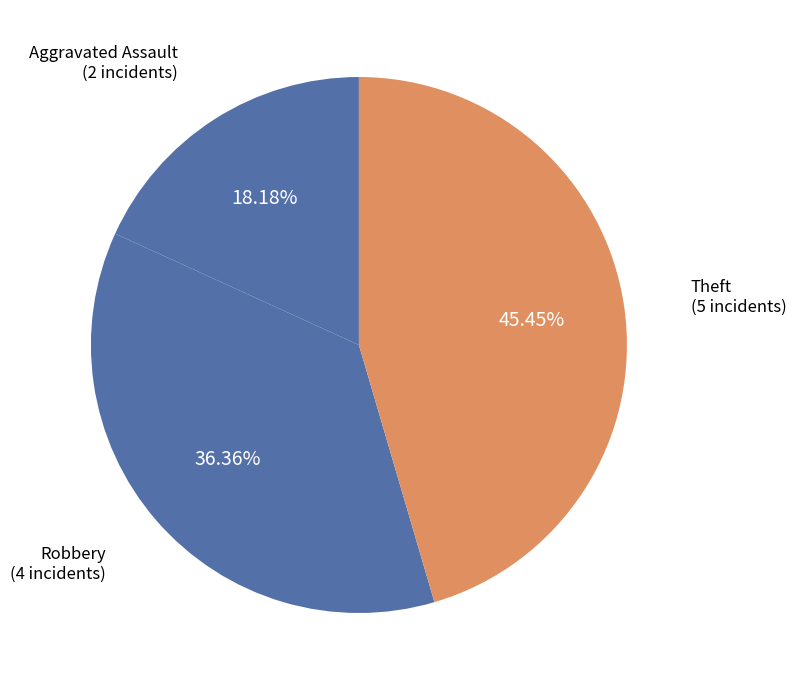

Which category has the biggest portion of the pie?

Theft